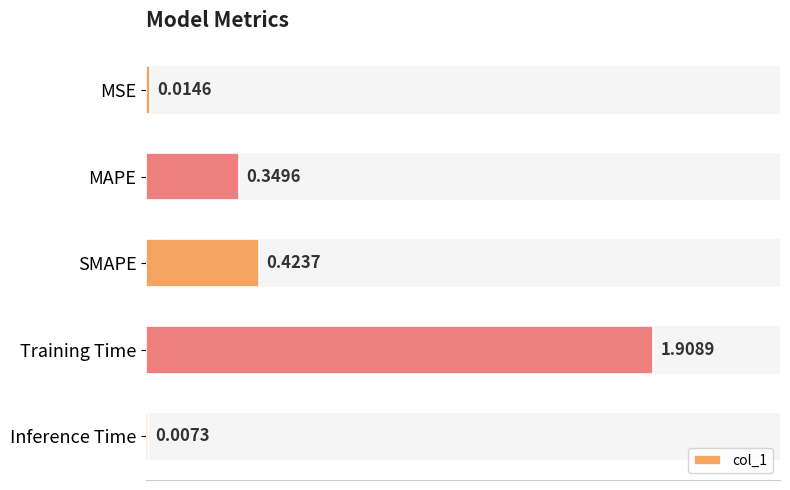

The value at SMAPE is 0.2. True or false?

False